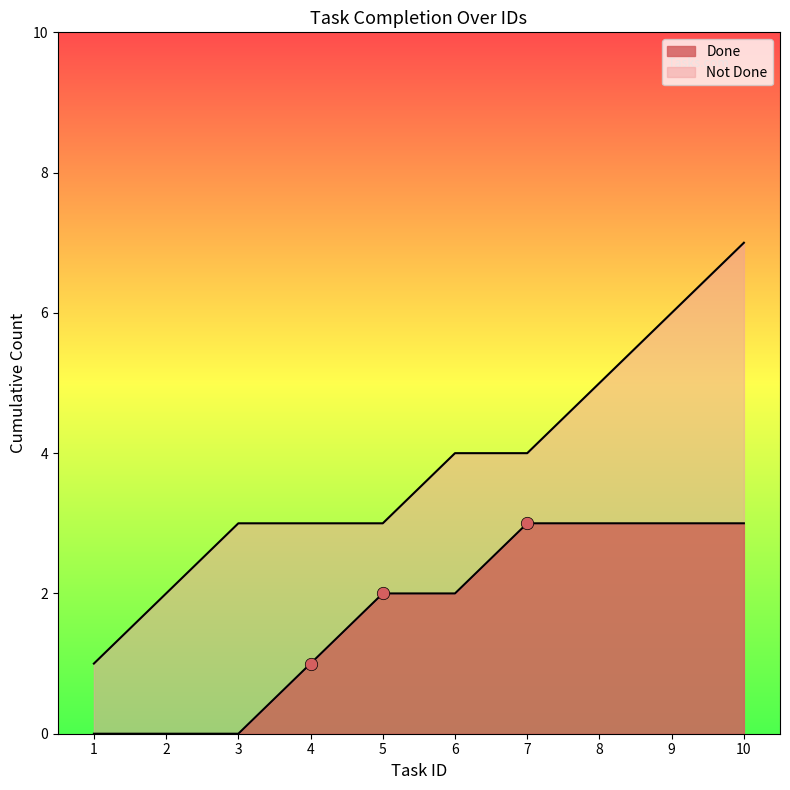

What is the total value across all series at 10?

10